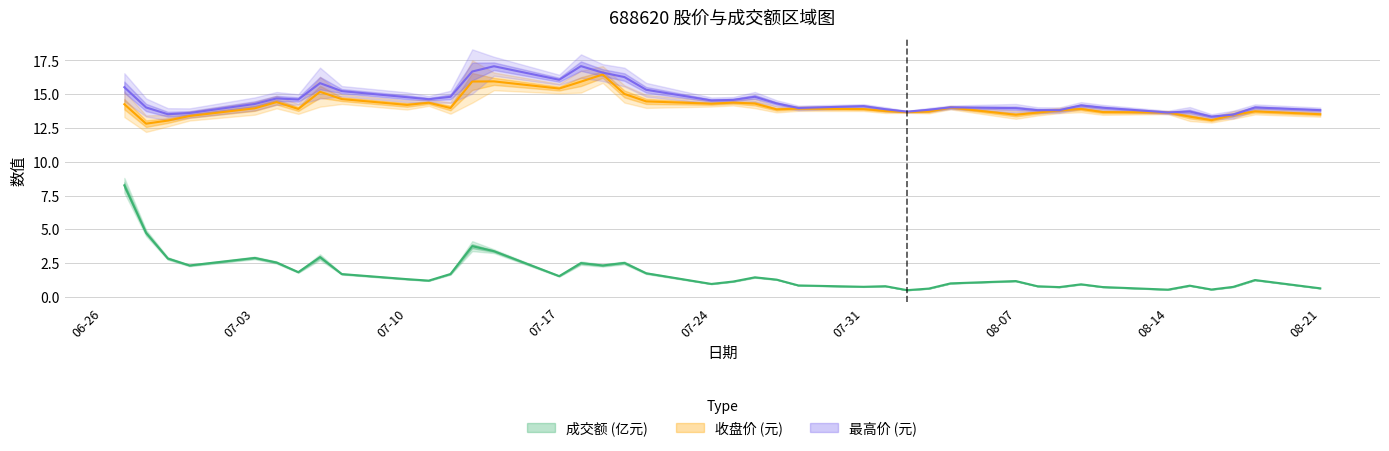

How many categories are shown in the chart?

40